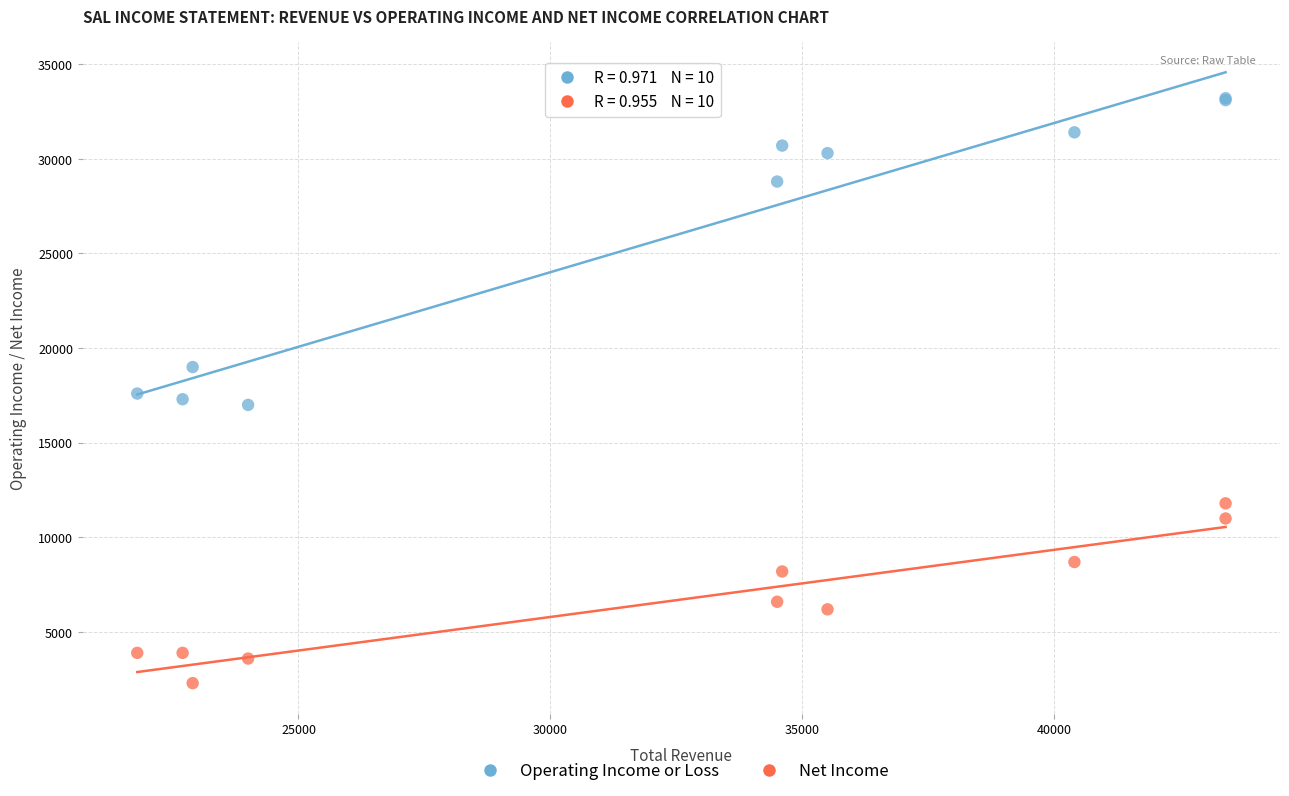

In the Net Income series, what Y value is closest to 7050?

6600